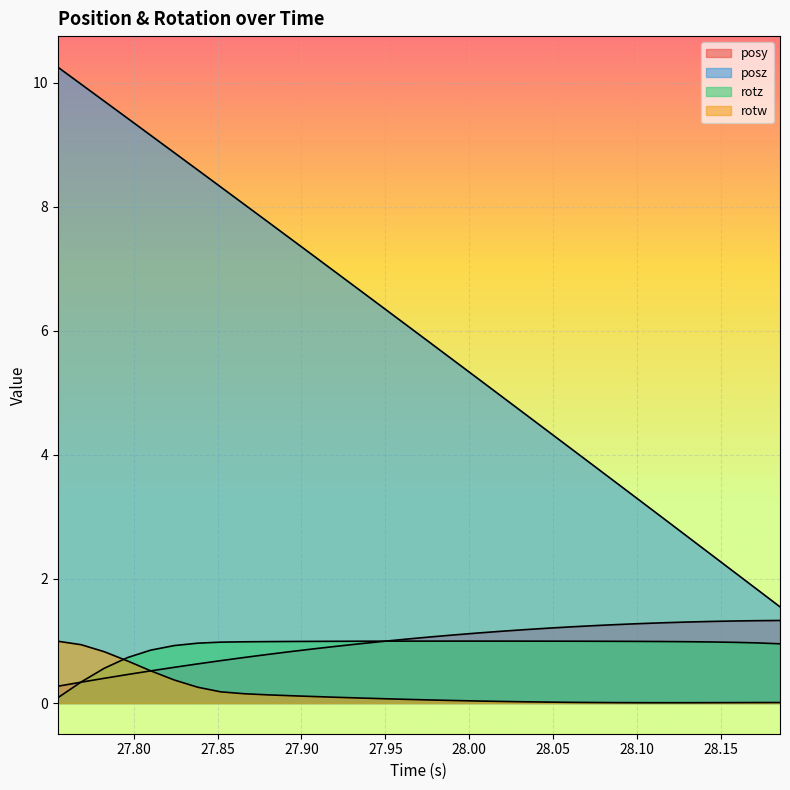

Reading left to right, transcribe all the data shown in this chart.

posy: 0.3	0.3	0.4	0.5	0.5	0.6	0.6	0.7	0.7	0.8	0.8	0.9	0.9	1.0	1.0	1.0	1.1	1.1	1.1	1.2	1.2	1.2	1.2	1.2	1.3	1.3	1.3	1.3	1.3	1.3	1.3	1.3
posz: 10.3	10.0	9.7	9.4	9.2	8.9	8.6	8.3	8.0	7.8	7.5	7.2	6.9	6.6	6.4	6.1	5.8	5.5	5.2	5.0	4.7	4.4	4.1	3.8	3.5	3.3	3.0	2.7	2.4	2.1	1.8	1.6
rotz: 0.1	0.3	0.6	0.7	0.9	0.9	1.0	1.0	1.0	1.0	1.0	1.0	1.0	1.0	1.0	1.0	1.0	1.0	1.0	1.0	1.0	1.0	1.0	1.0	1.0	1.0	1.0	1.0	1.0	1.0	1.0	1.0
rotw: 1.0	0.9	0.8	0.7	0.5	0.4	0.3	0.2	0.1	0.1	0.1	0.1	0.1	0.1	0.1	0.1	0.0	0.0	0.0	0.0	0.0	0.0	0.0	0.0	0.0	0.0	0.0	0.0	0.0	0.0	0.0	0.0